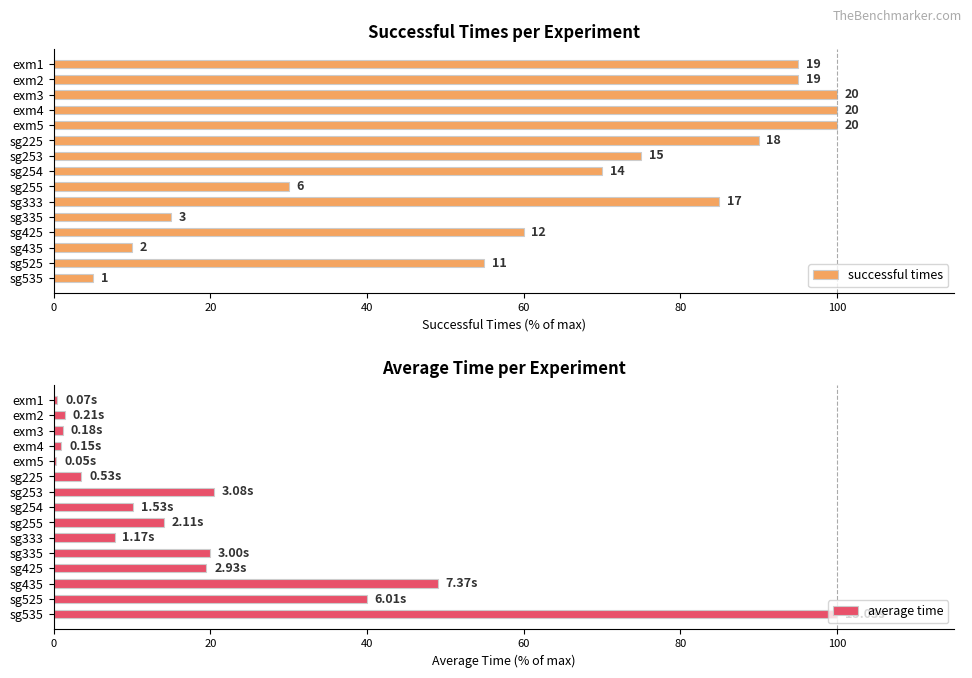

Reading left to right, transcribe all the data shown in this chart.

successful times: 95.0	95.0	100.0	100.0	100.0	90.0	75.0	70.0	30.0	85.0	15.0	60.0	10.0	55.0	5.0
average time: 0.5	1.4	1.2	1.0	0.3	3.5	20.5	10.2	14.0	7.8	20.0	19.5	49.0	40.0	100.0